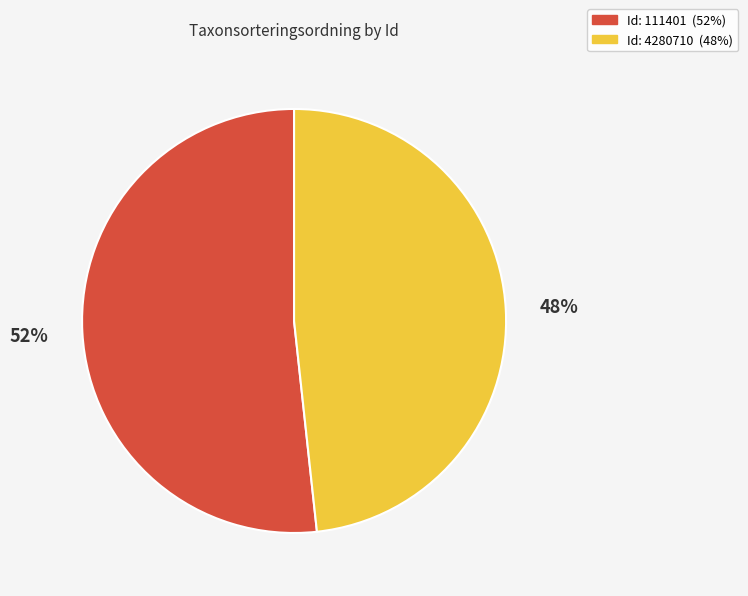

Does any single category account for the majority?

Yes